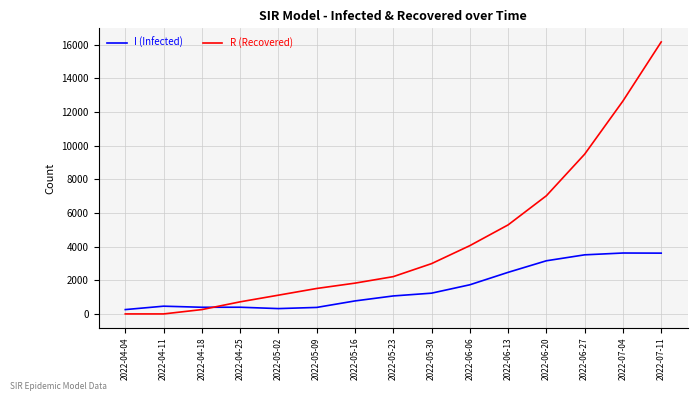

What are all the series names shown in the legend?

I (Infected), R (Recovered)